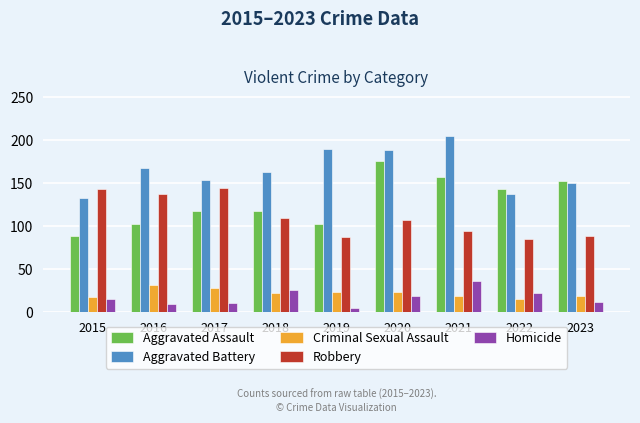

What is the highest value of the Aggravated Battery series?

205